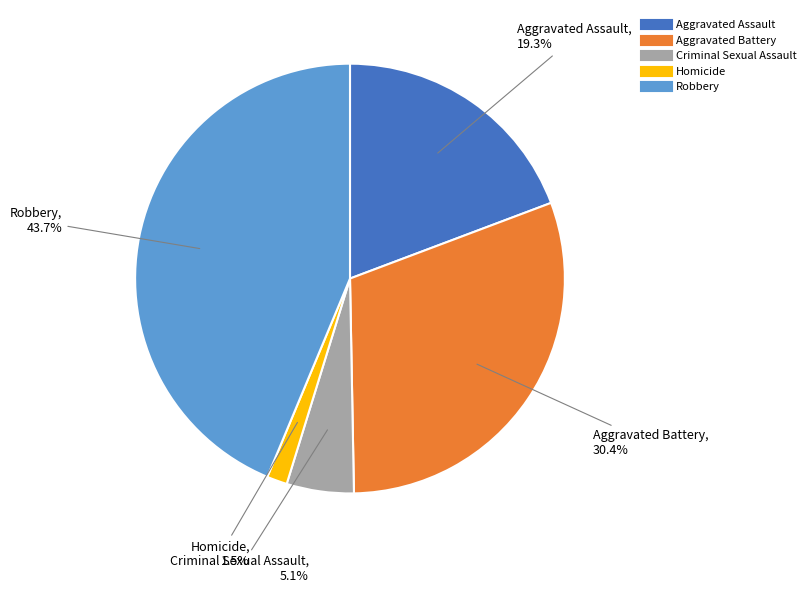

What is the ratio of the value at Robbery to the value at Aggravated Battery?

1.4